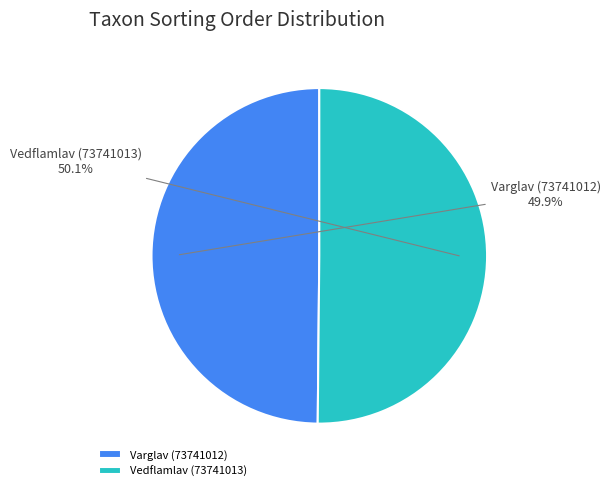

Is there any slice that represents more than half of the pie?

Yes